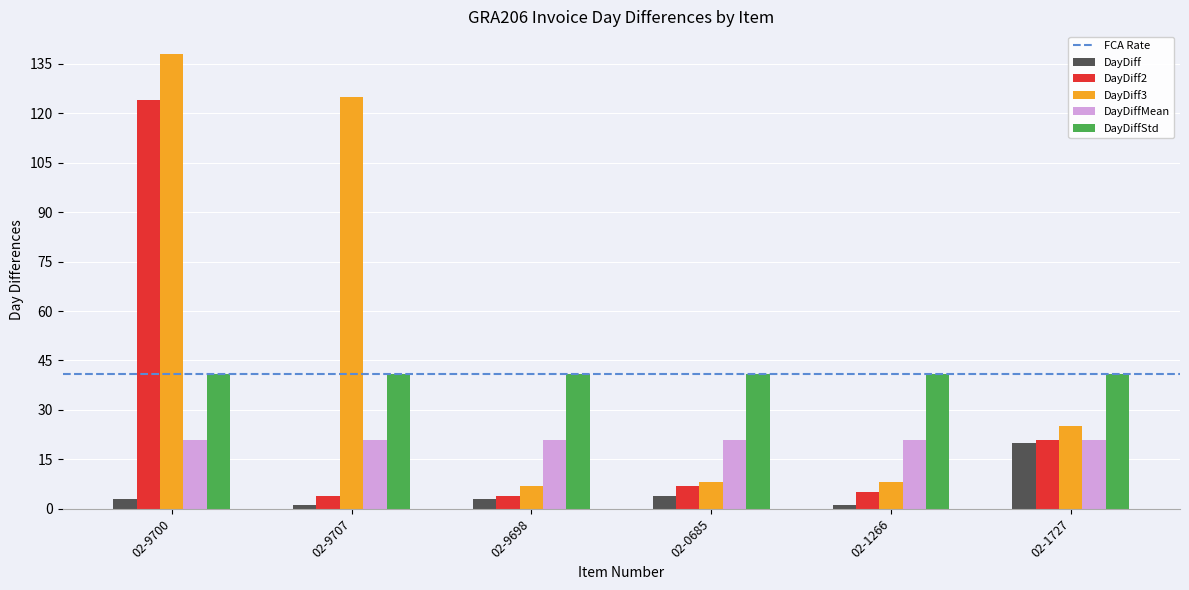

What is the average value of the DayDiff series?

5.3